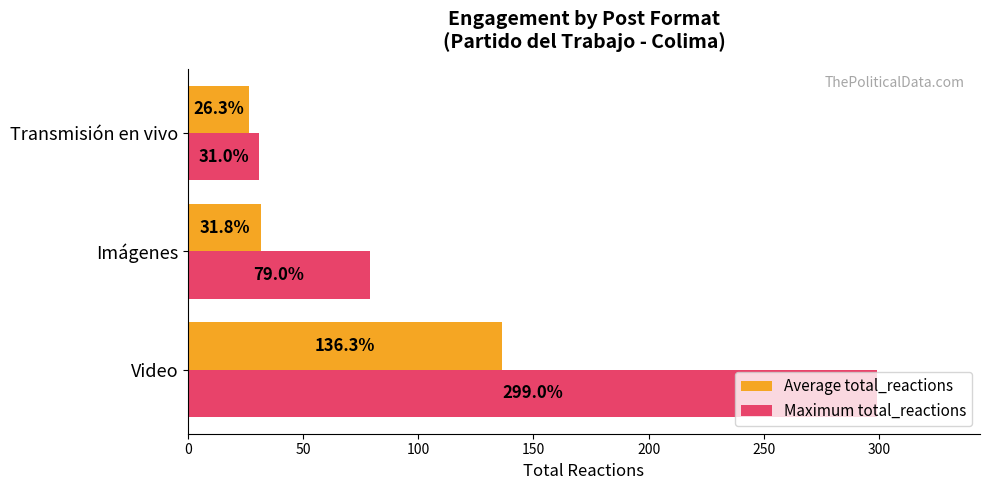

At Transmisión en vivo, list the series in order from largest to smallest.

Maximum total_reactions, Average total_reactions